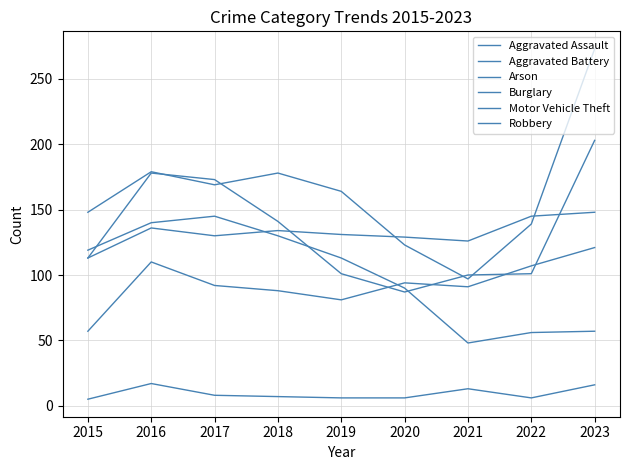

Does the chart display data point markers on the line(s)?

No